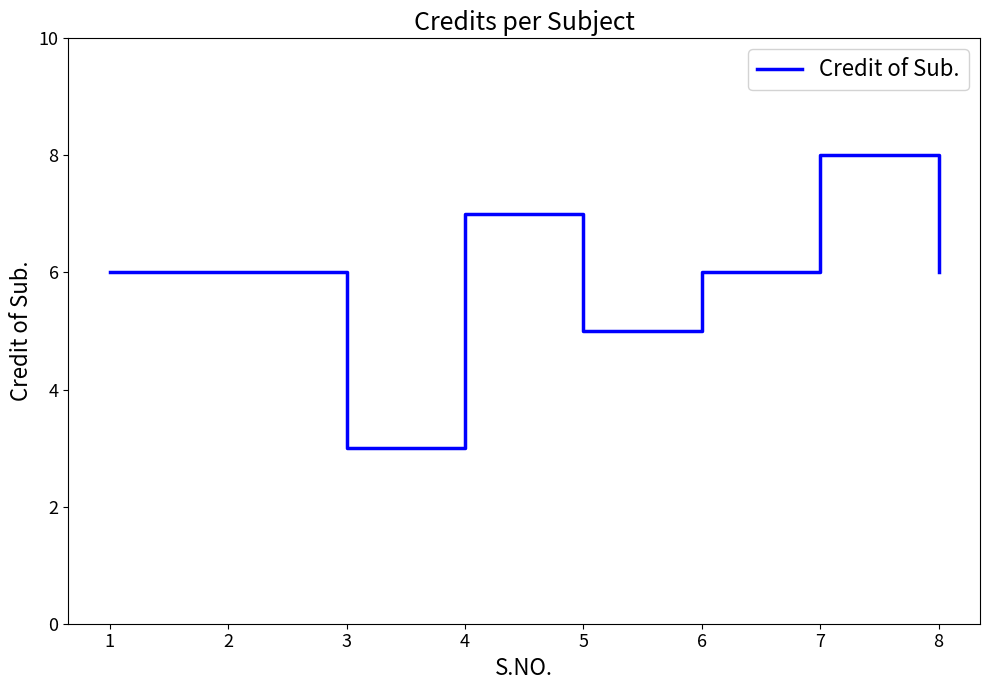

Between 4 and 1, which is larger?

4